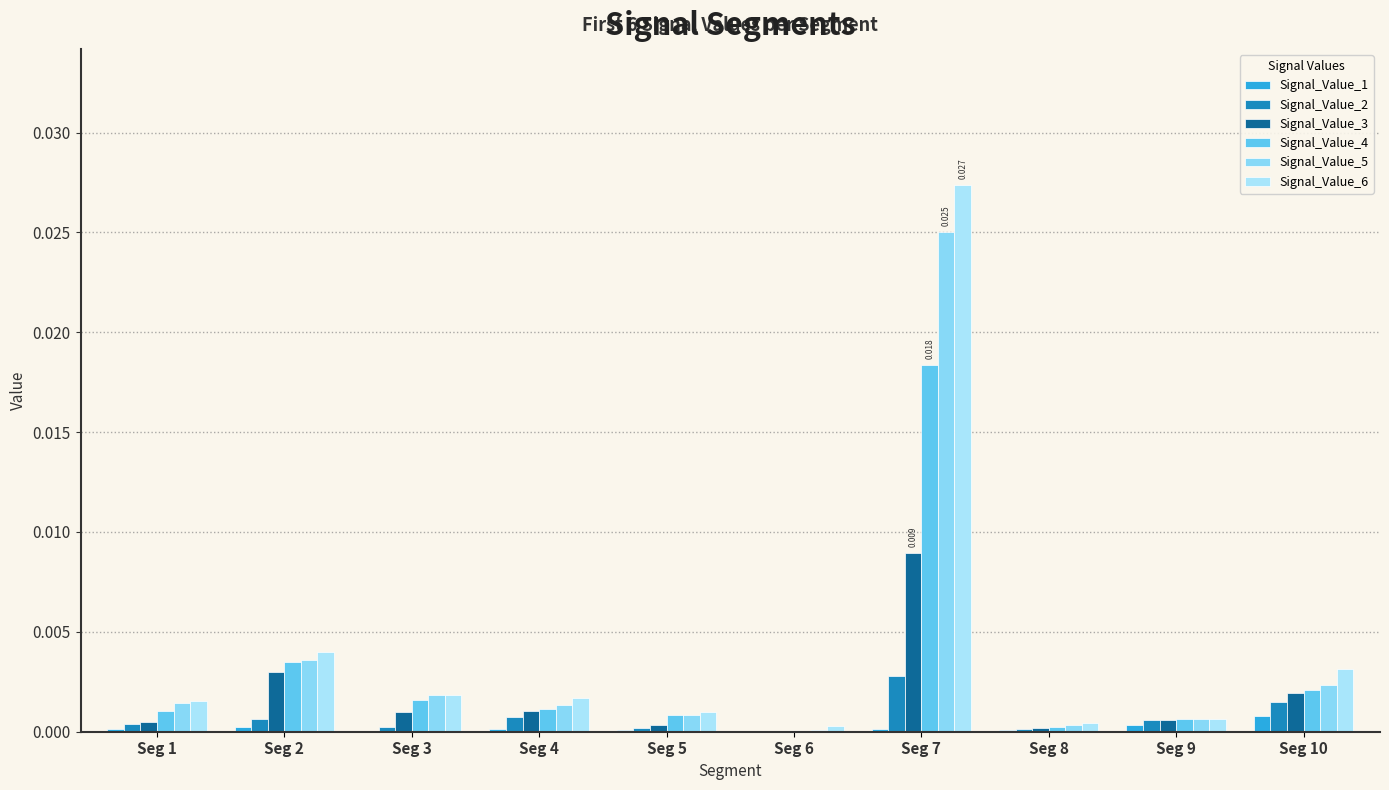

Which has a higher value, Seg 1 or Seg 9?

Seg 9